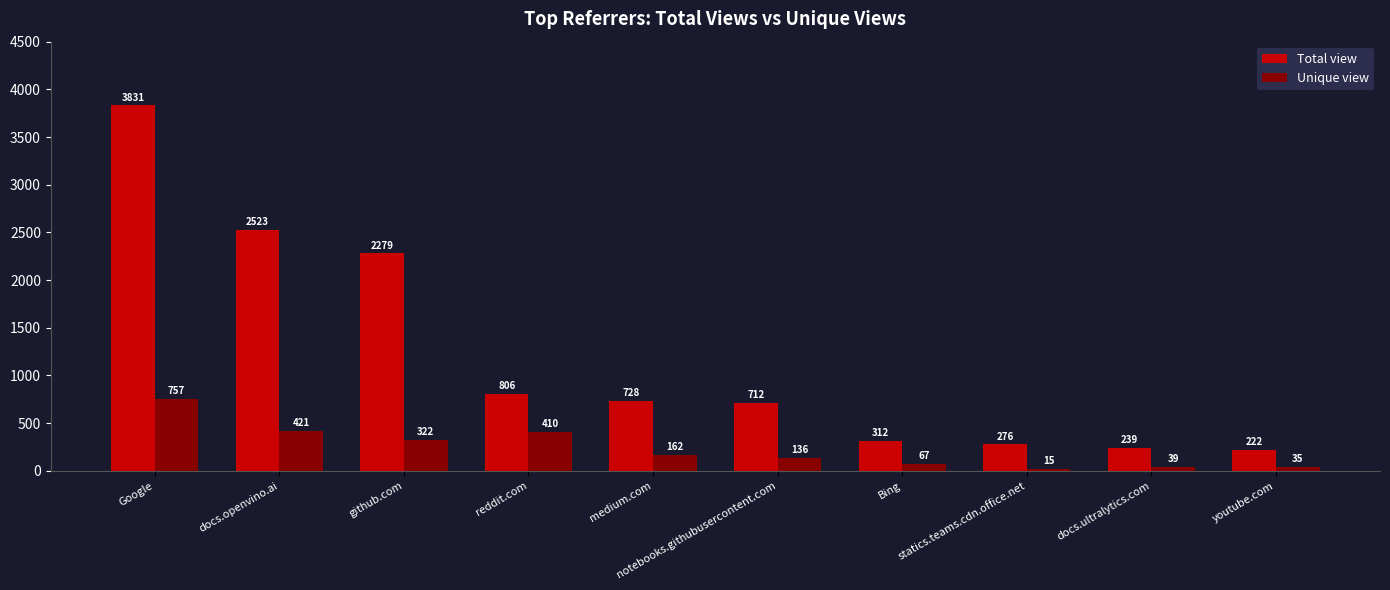

Which category has the highest value in the Unique view series?

Google